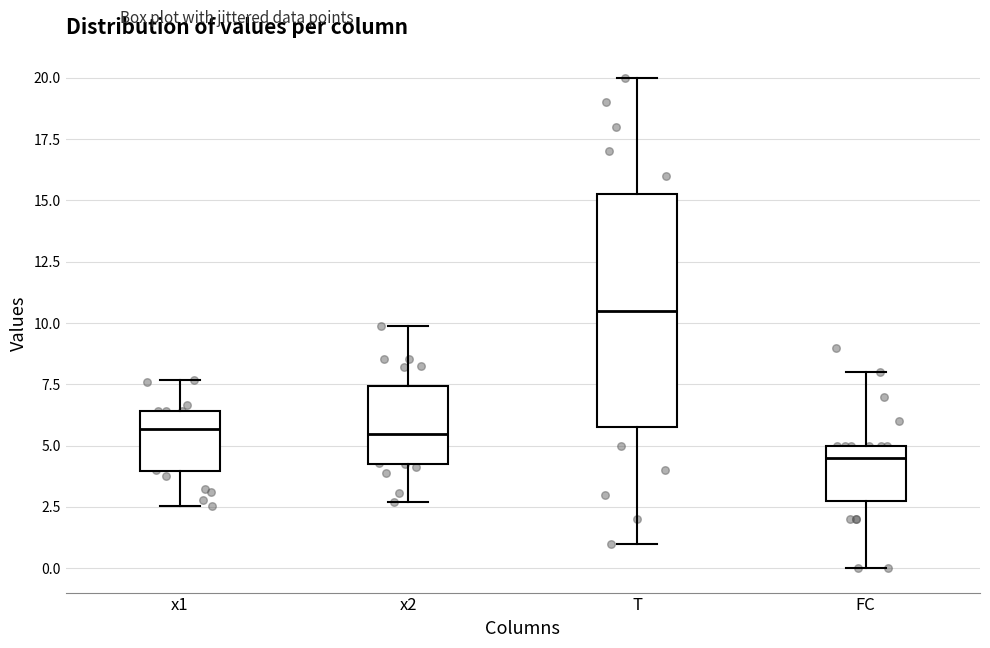

Where does the median line of the box for x1 sit on the y-axis? The values are not printed on the chart, so give them approximately, as read against the axis.

5.5